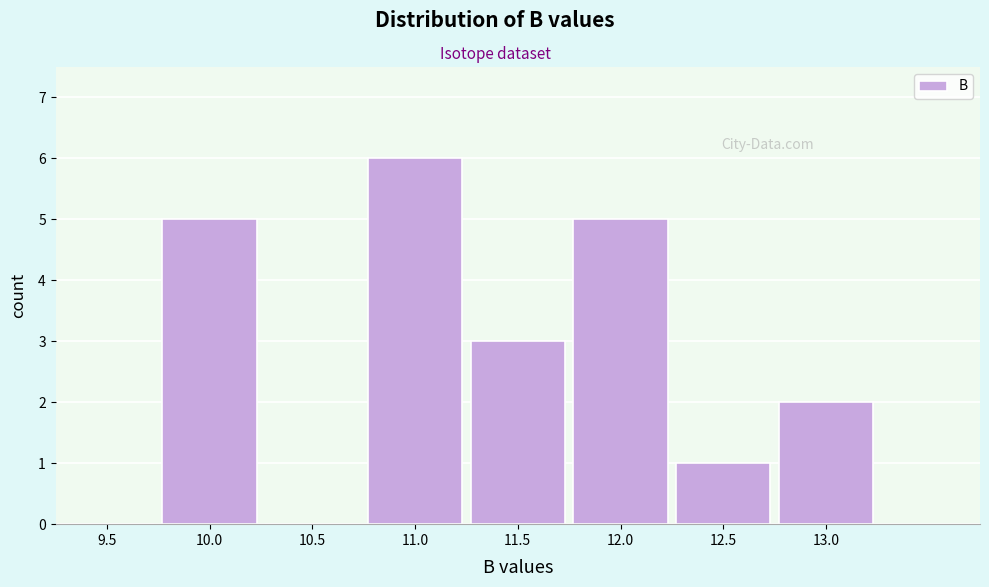

Reading left to right, list all the values displayed in this chart.

9.5=0	10.0=5	10.5=0	11.0=6	11.5=3	12.0=5	12.5=1	13.0=2